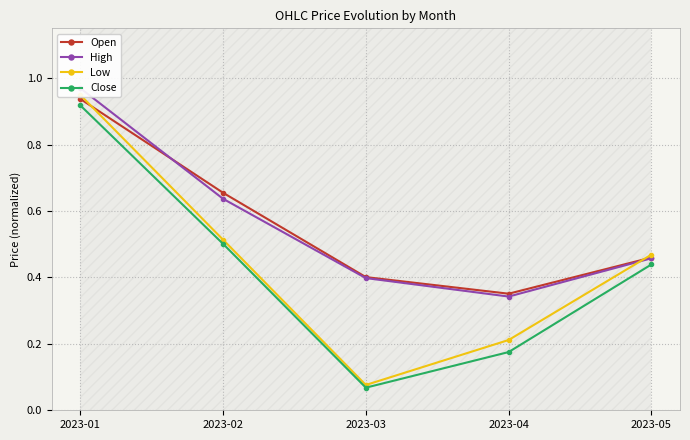

Between 2023-04 and 2023-02, which is larger?

2023-02